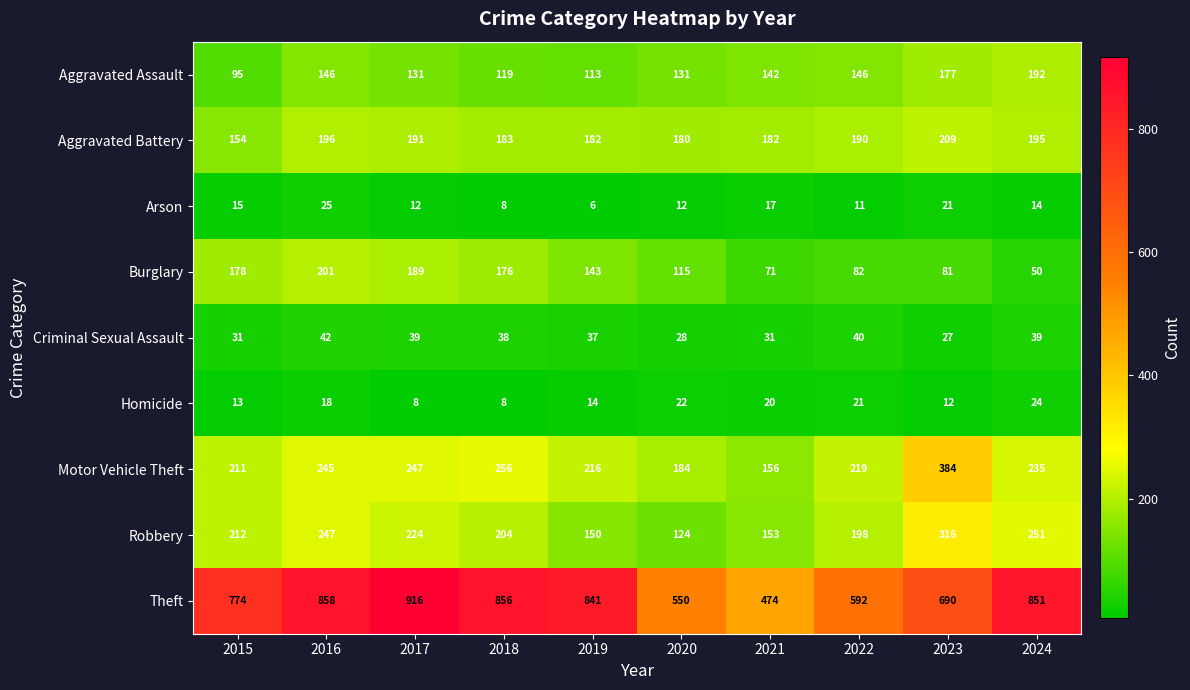

The value of Arson at 2019 is 11. True or false?

False